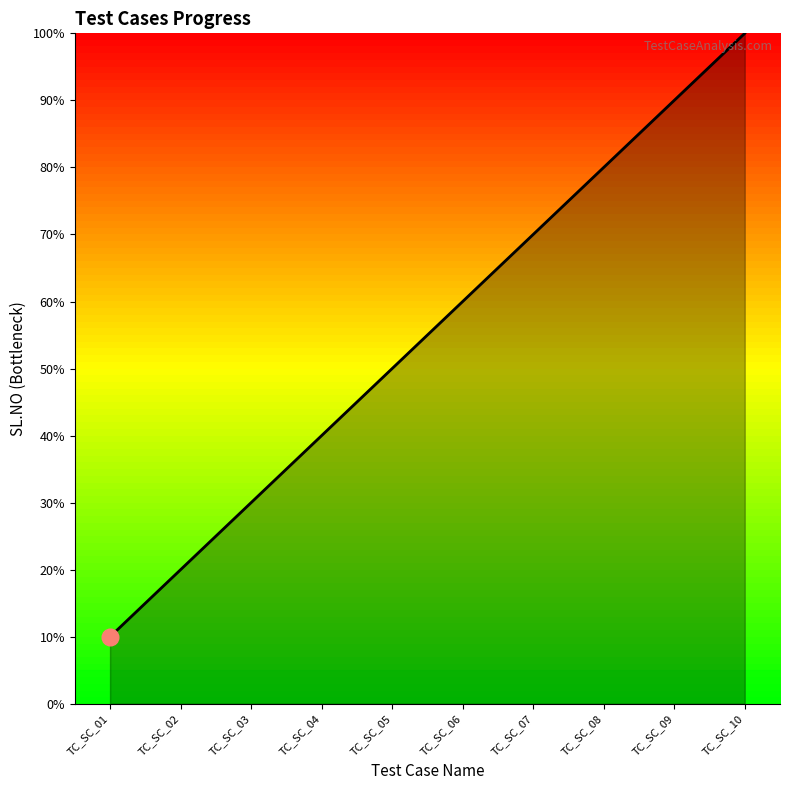

Which has a higher value, TC_SC_09 or TC_SC_04?

TC_SC_09